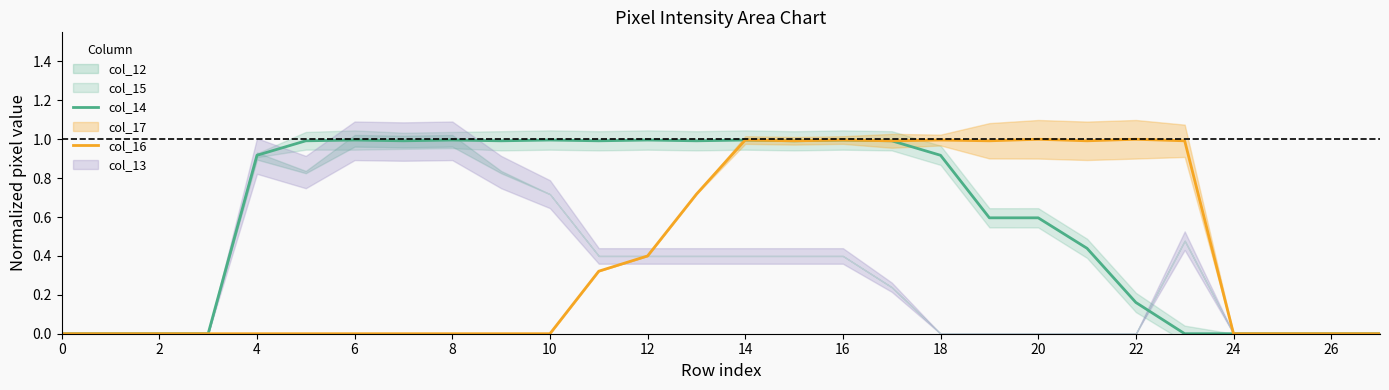

Where is the first local minimum for col_16?

15